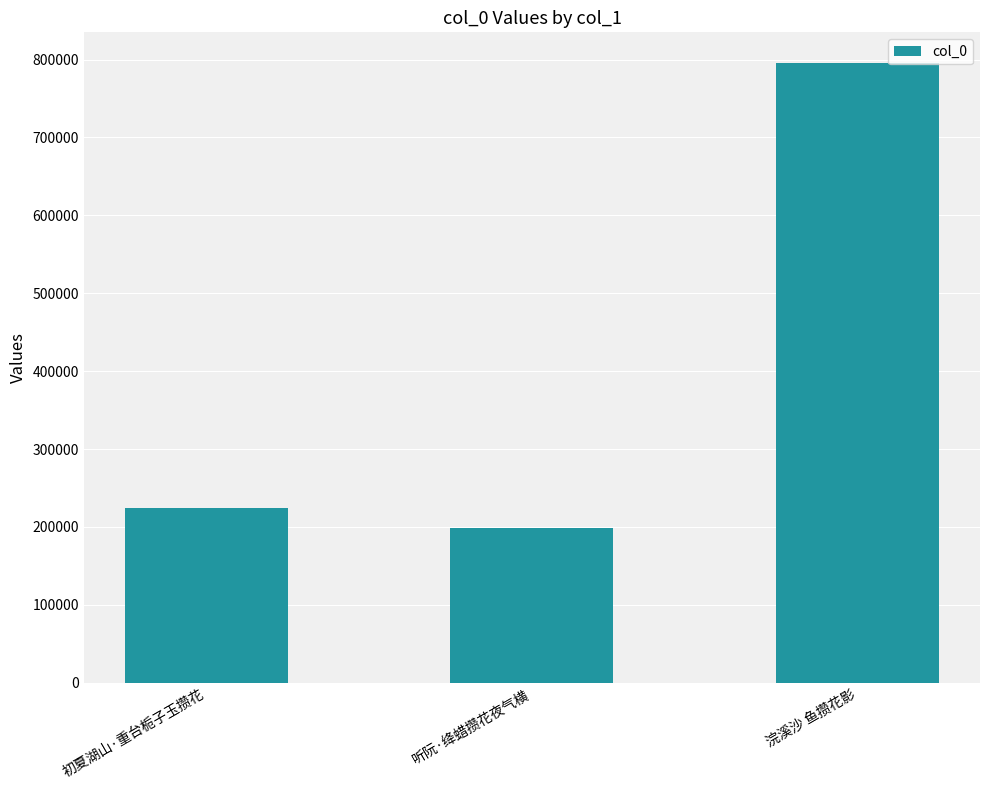

The value at 听阮·绛蜡攒花夜气横 is 199305. True or false?

True